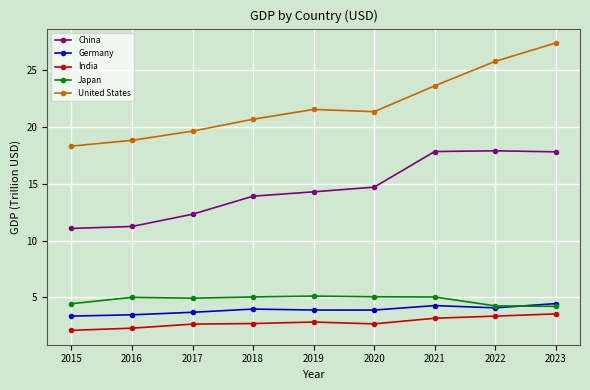

What is the difference between the maximum and second lowest values in the United States series?

8.6